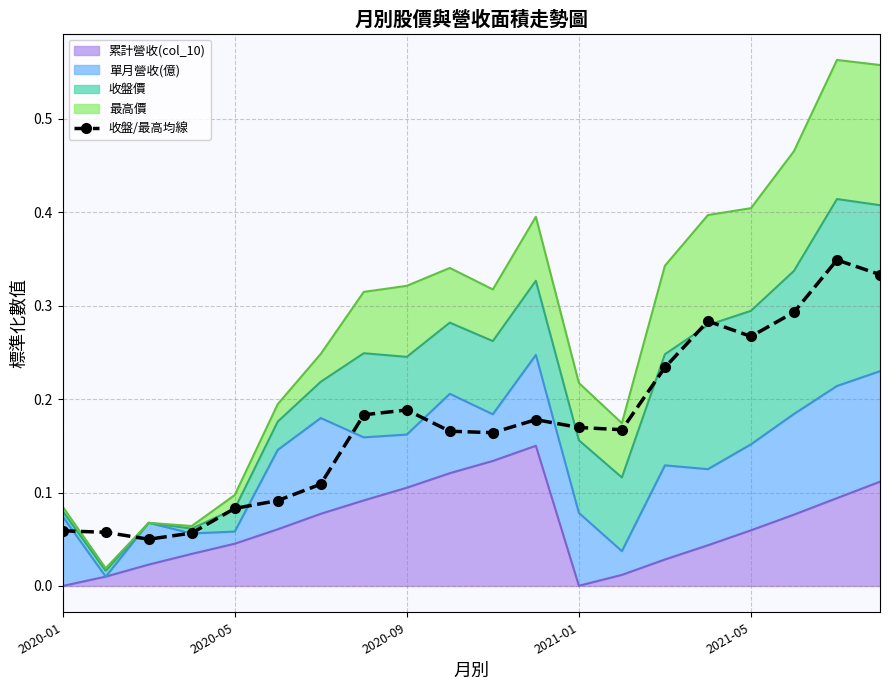

Read the value at 2020-05.

0.1